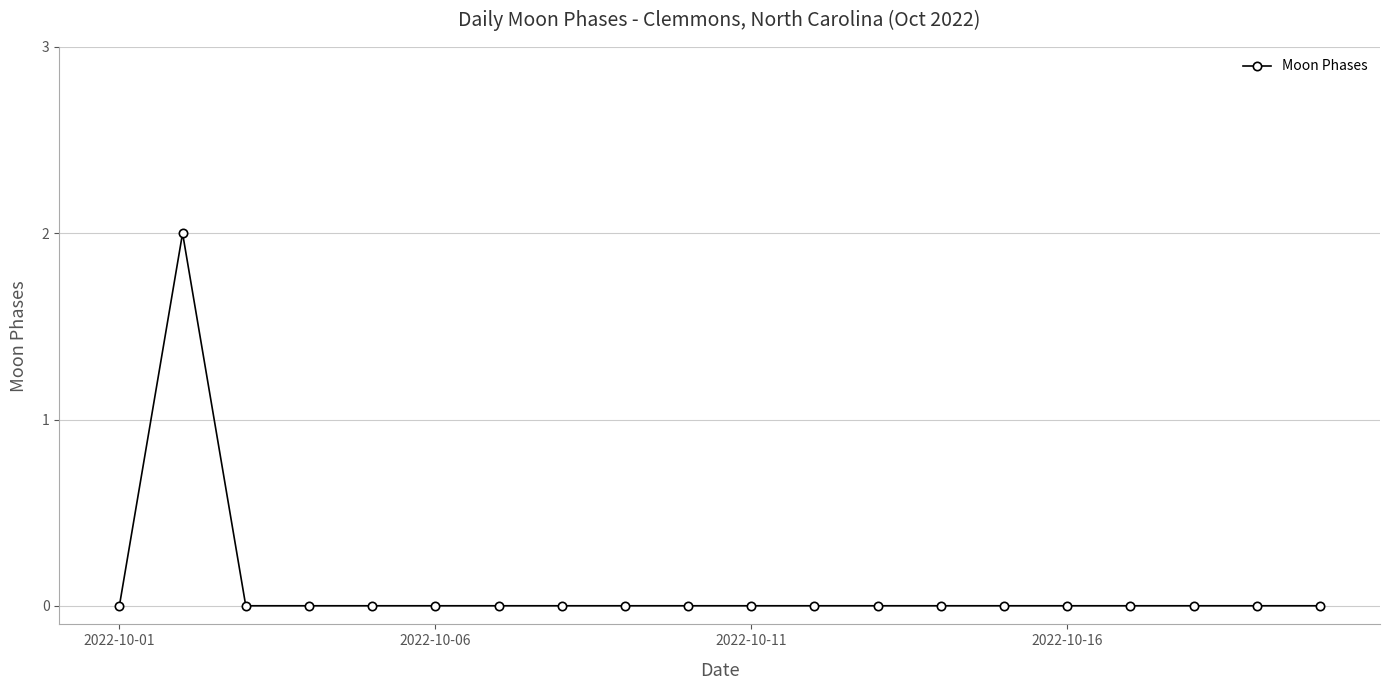

Reading left to right, transcribe all the data shown in this chart.

0	2	0	0	0	0	0	0	0	0	0	0	0	0	0	0	0	0	0	0